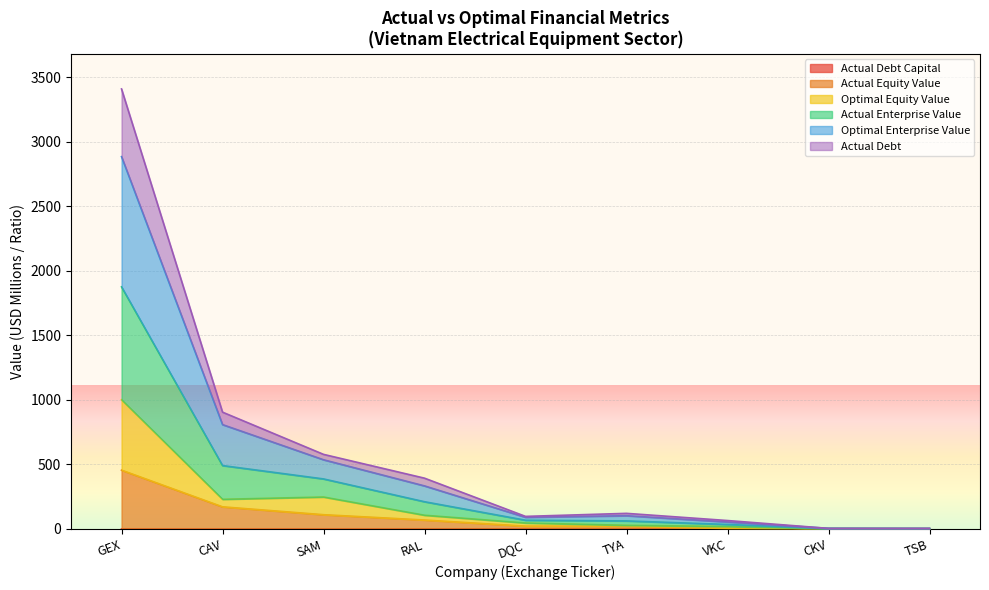

At which label is actual_equity_value closest to 228?

CAV